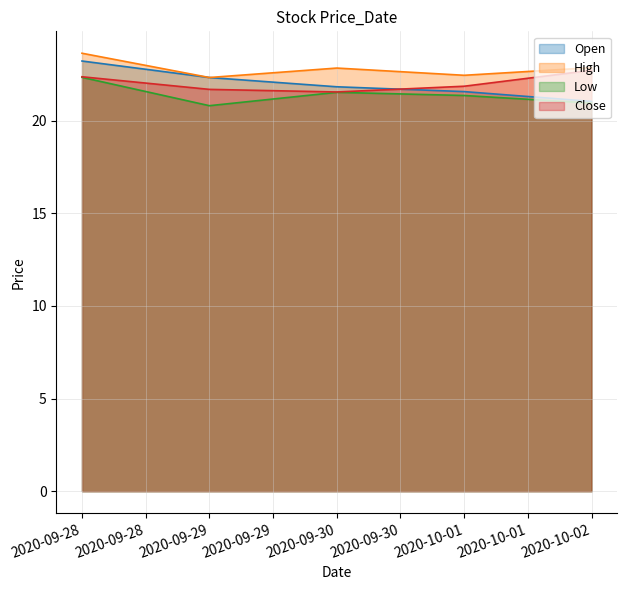

What is the spread (max minus min) of values at 2020-10-01?

1.1